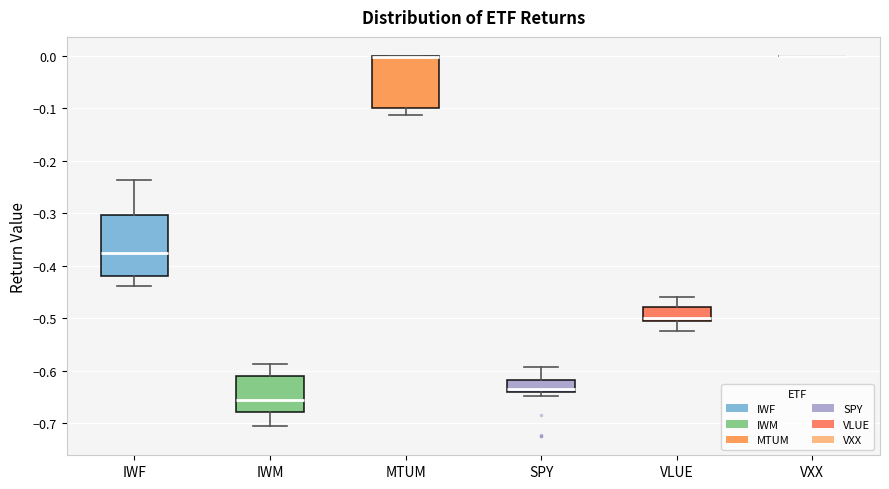

Reading left to right, read every box against the y-axis: the position of its median line, the range the box covers, and the ends of its whiskers. The values are not printed on the chart, so give them approximately, as read against the axis.

IWF: median -0.37, box -0.42 to -0.30, whiskers -0.44 to -0.24
IWM: median -0.66, box -0.68 to -0.61, whiskers -0.71 to -0.59
MTUM: median 0.00 (drawn on the box's upper edge), box -0.10 to 0.00, whiskers -0.11 to 0.00
SPY: median -0.63, box -0.64 to -0.62, whiskers -0.65 to -0.59
VLUE: median -0.50, box -0.51 to -0.48, whiskers -0.52 to -0.46
VXX: box collapsed to a line at 0.00, whiskers 0.00 to 0.00